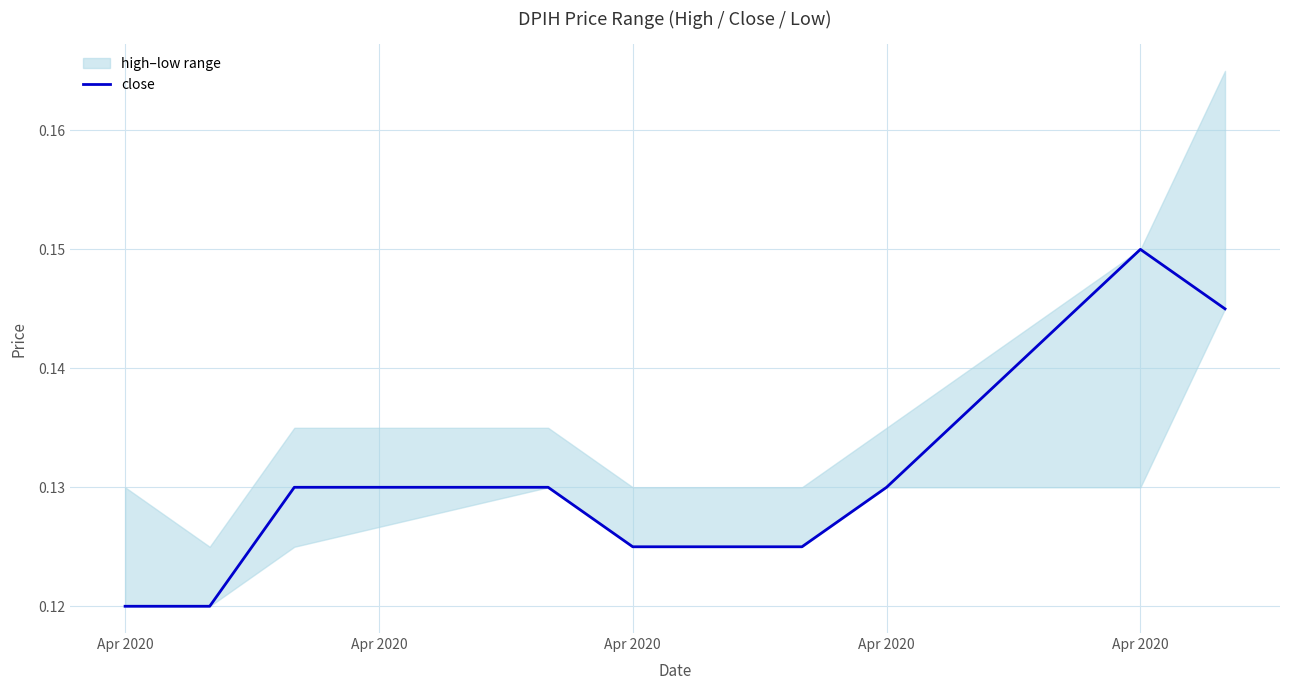

At which category does the data reach its first local peak?

Apr 2020